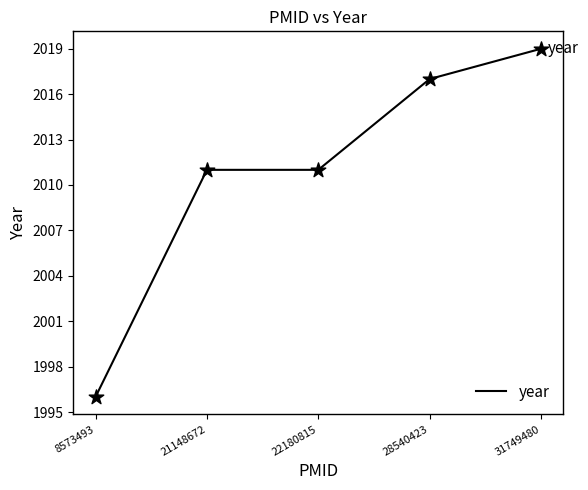

Between 21148672 and 28540423, which is larger?

28540423